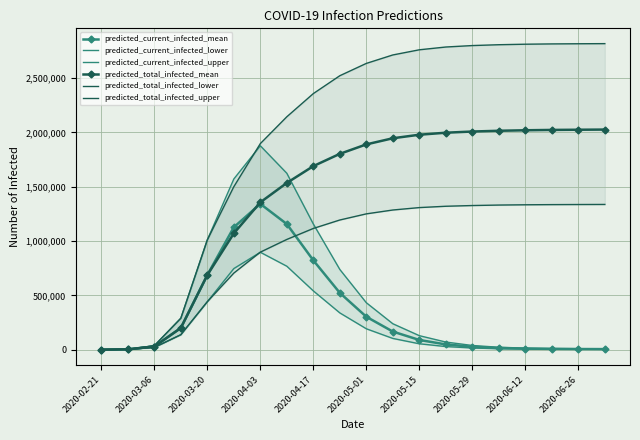

What is the maximum value for predicted_current_infected_mean?

1341872